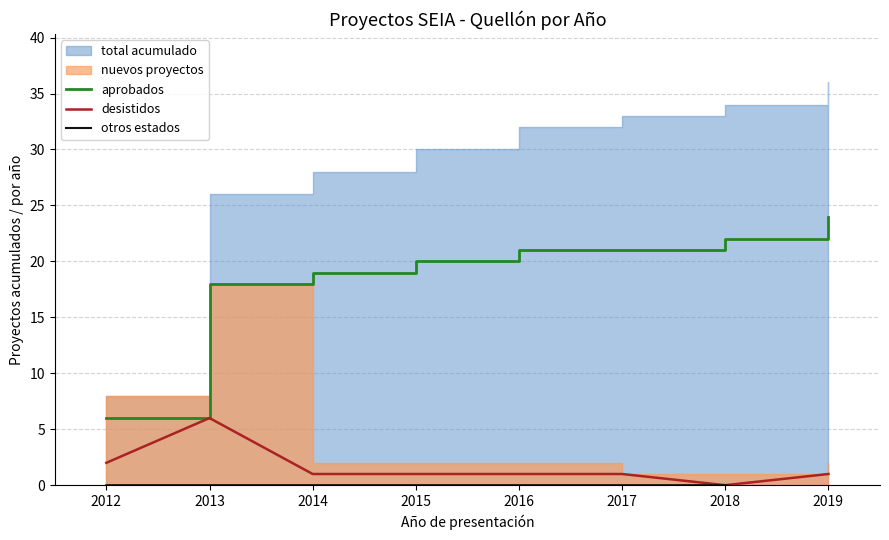

How many categories are shown in the chart?

8